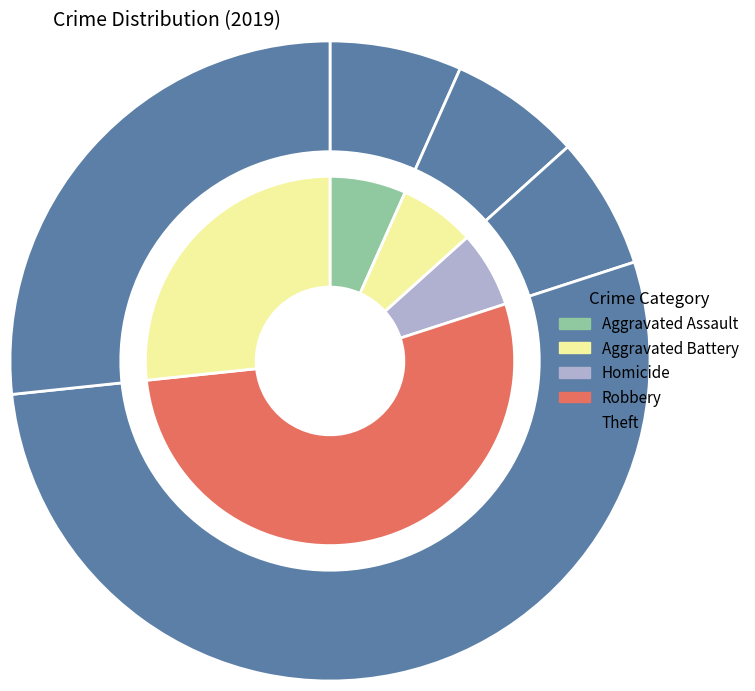

Does any single category account for the majority?

Yes